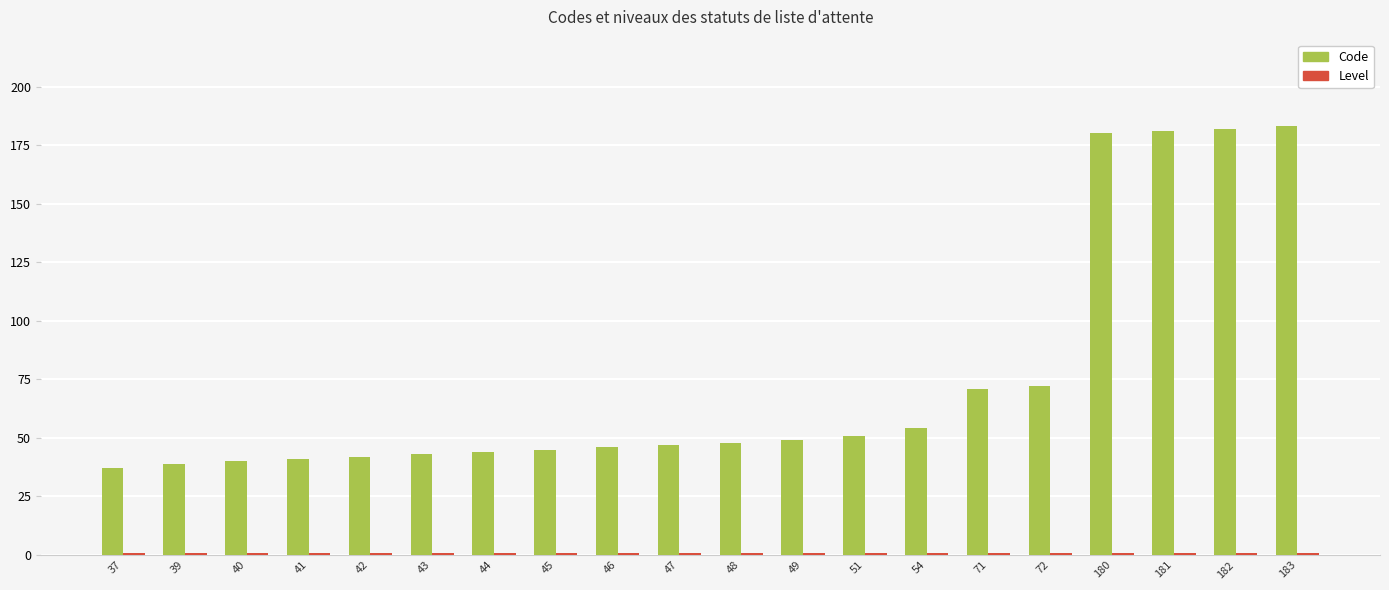

Which series has the largest total across all categories?

Code